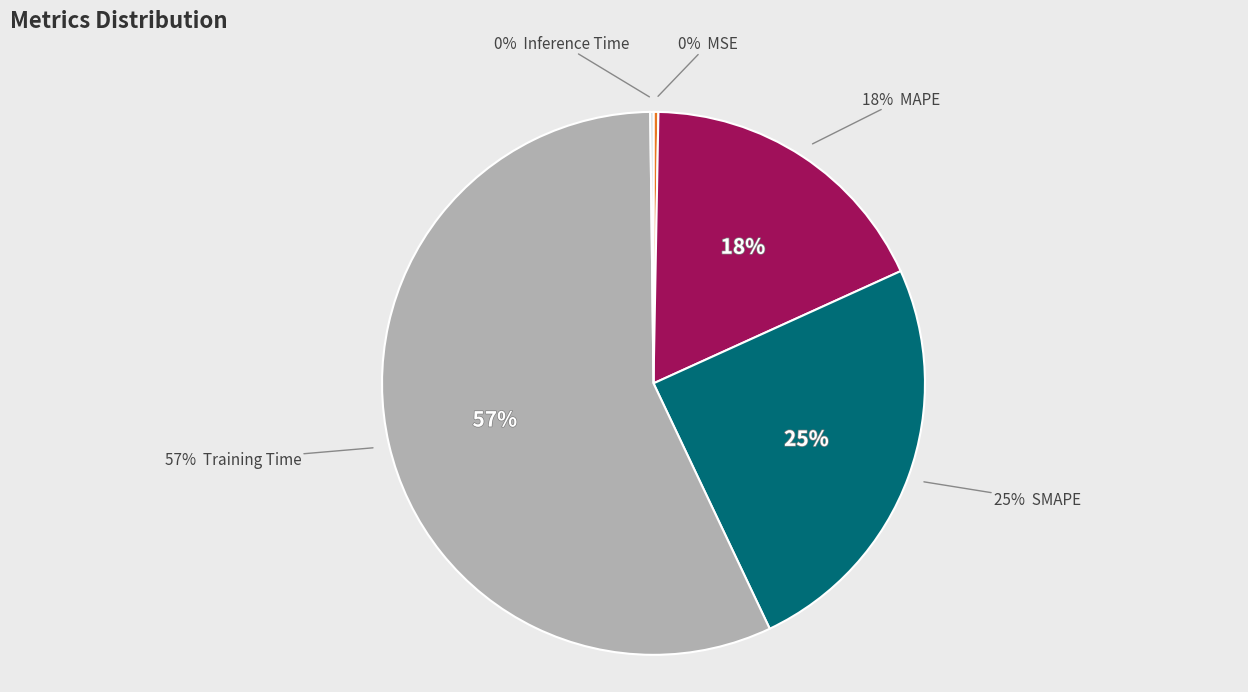

What is the largest slice in the pie chart?

Training Time